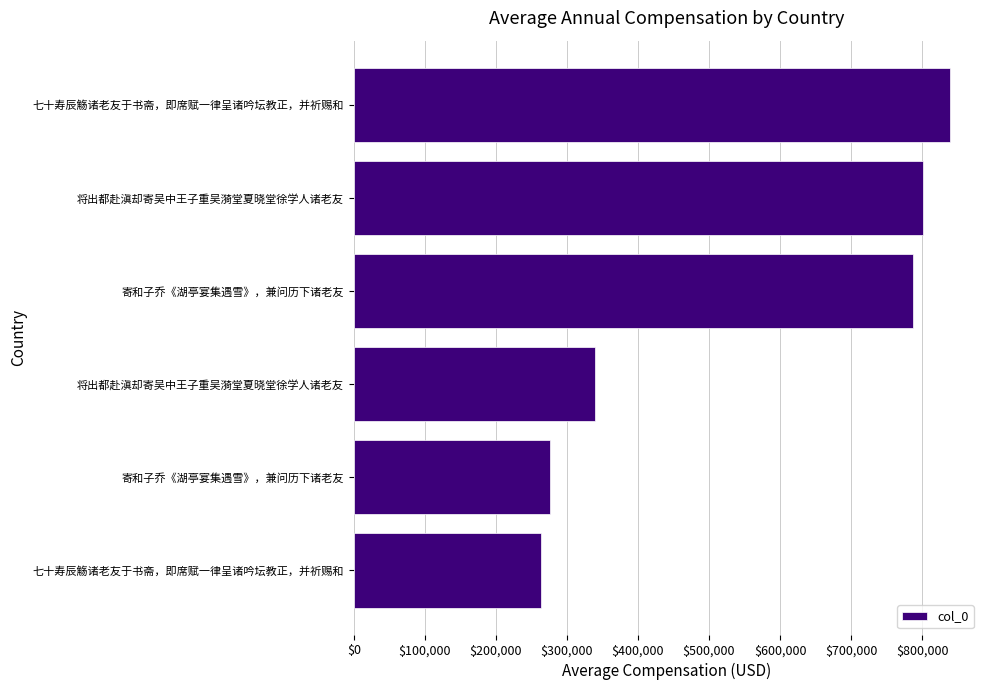

Does the chart contain stacked bars?

No